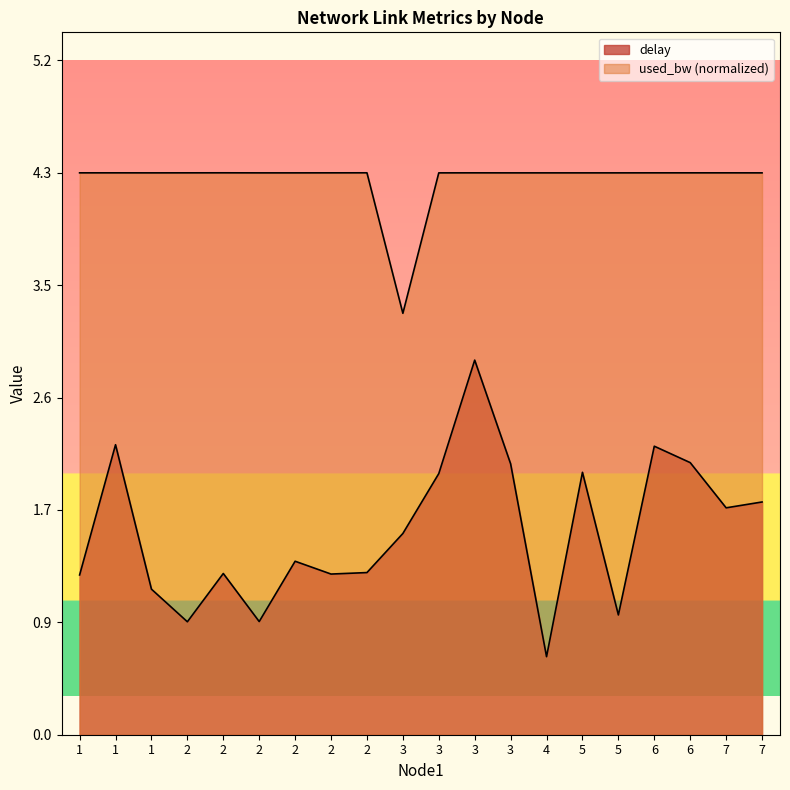

Reading left to right, what are all the values shown in this chart?

delay: 1.2	2.2	1.1	0.9	1.2	0.9	1.3	1.2	1.3	1.6	2.0	2.9	2.1	0.6	2.0	0.9	2.2	2.1	1.7	1.8
used_bw: 4.3	4.3	4.3	4.3	4.3	4.3	4.3	4.3	4.3	3.2	4.3	4.3	4.3	4.3	4.3	4.3	4.3	4.3	4.3	4.3